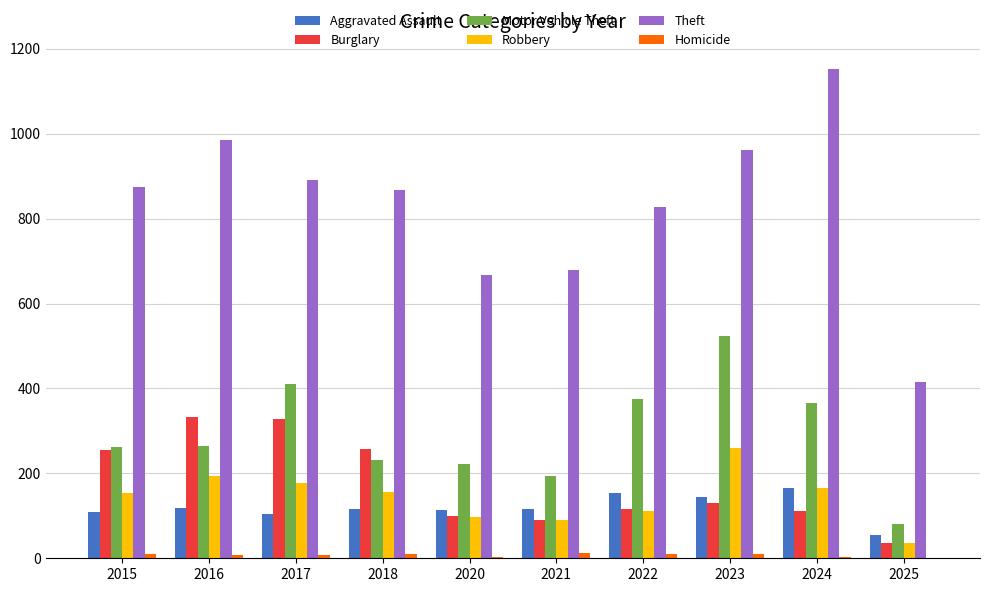

Where is Motor Vehicle Theft nearest to the value 302?

2016